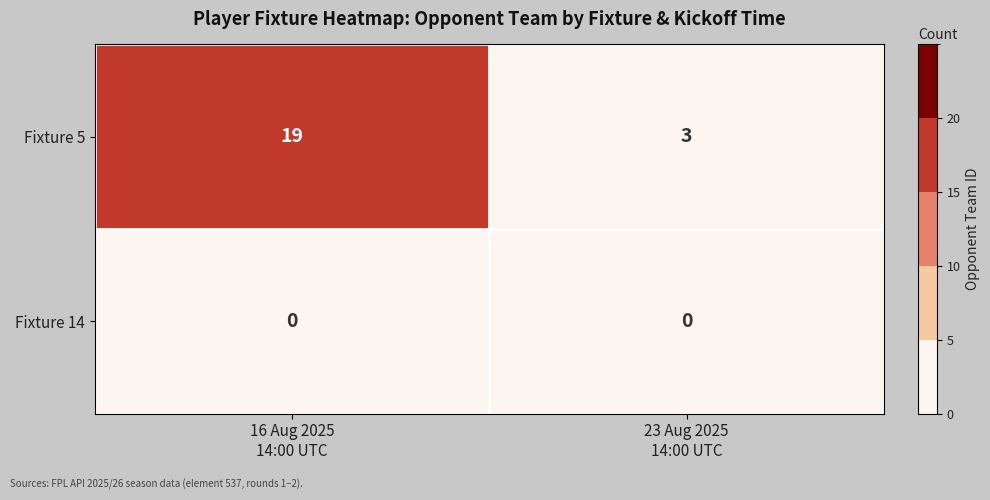

Reading left to right, list all the values displayed in this chart.

Fixture 5: 19	3
Fixture 14: 0	0